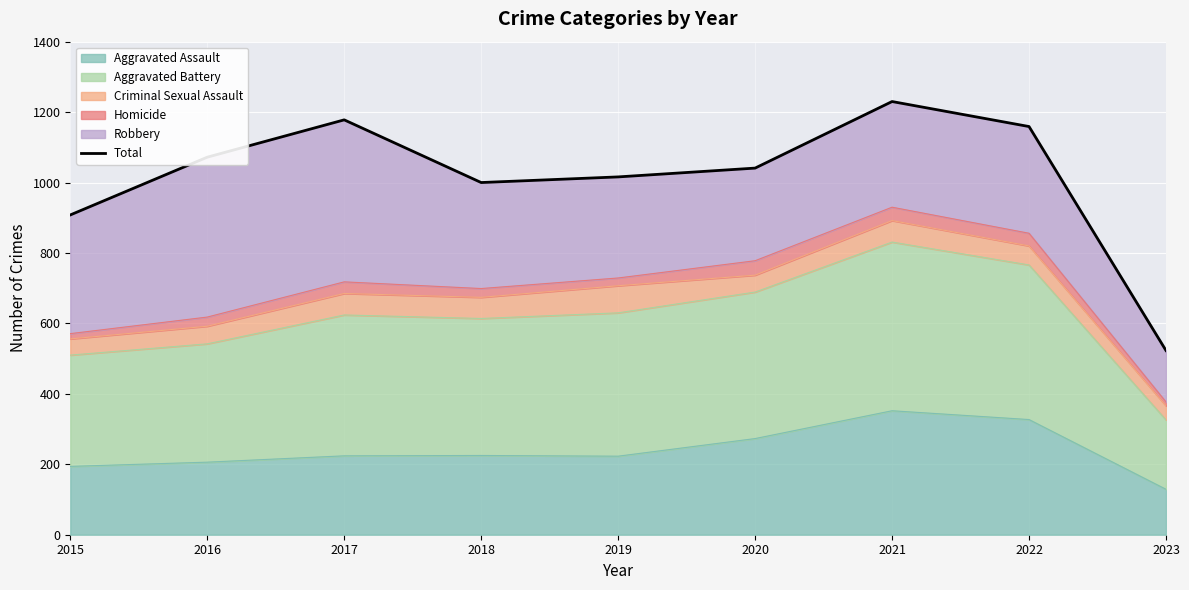

Count the number of values greater than 1041.

4